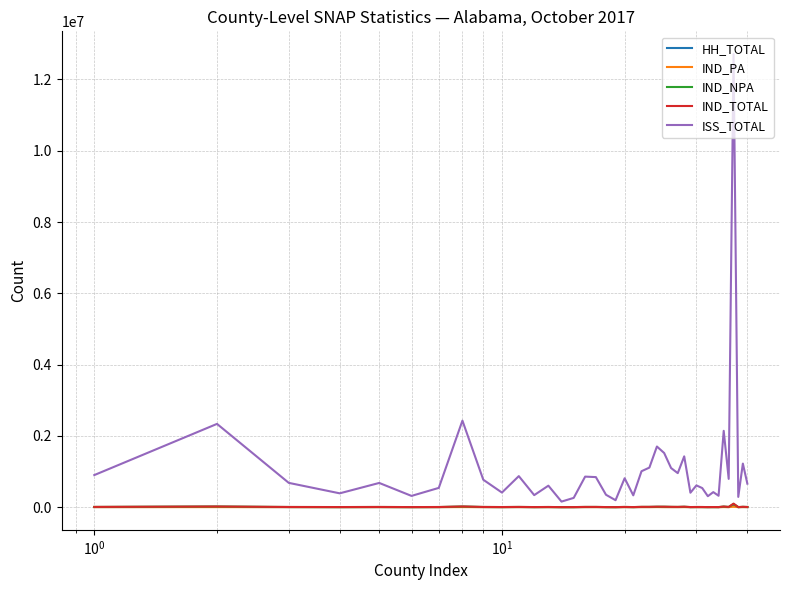

Reading left to right, list all the values displayed in this chart.

HH_TOTAL: 2938	7416	2233	1346	2341	1080	1945	8508	2656	1547	2799	1250	2261	589	912	2714	3208	1295	703	2757	1142	3606	3906	5853	4811	3683	3131	5584	1523	1994	1796	1073	1575	1187	7370	2736	44145	1078	4590	2256
IND_PA: 805	1423	652	417	759	368	607	2316	741	488	766	419	730	202	241	607	947	400	188	722	333	1157	1105	2389	978	955	848	1749	469	538	517	375	550	298	2235	676	13069	356	1310	641
IND_NPA: 6638	17656	4855	2910	5108	2261	3970	17071	5456	3084	6232	2392	4469	1252	1915	6395	6254	2540	1408	5994	2288	7792	7966	10983	11829	8307	6901	11034	2849	4433	4072	2168	3056	2371	15290	5995	87090	2090	9073	4854
IND_TOTAL: 7443	19079	5507	3327	5867	2629	4577	19387	6197	3572	6998	2811	5199	1454	2156	7002	7201	2940	1596	6716	2621	8949	9071	13372	12807	9262	7749	12783	3318	4971	4589	2543	3606	2669	17525	6671	100159	2446	10383	5495
ISS_TOTAL: 900517	2336346	681450	388369	679693	316099	540729	2427463	769910	409770	871177	337920	603048	156405	260459	857186	843554	348209	195163	811478	331635	1008385	1110133	1701497	1520141	1097659	954387	1425797	405301	610873	536148	307792	422417	319818	2141696	793205	12713908	288136	1223214	659925